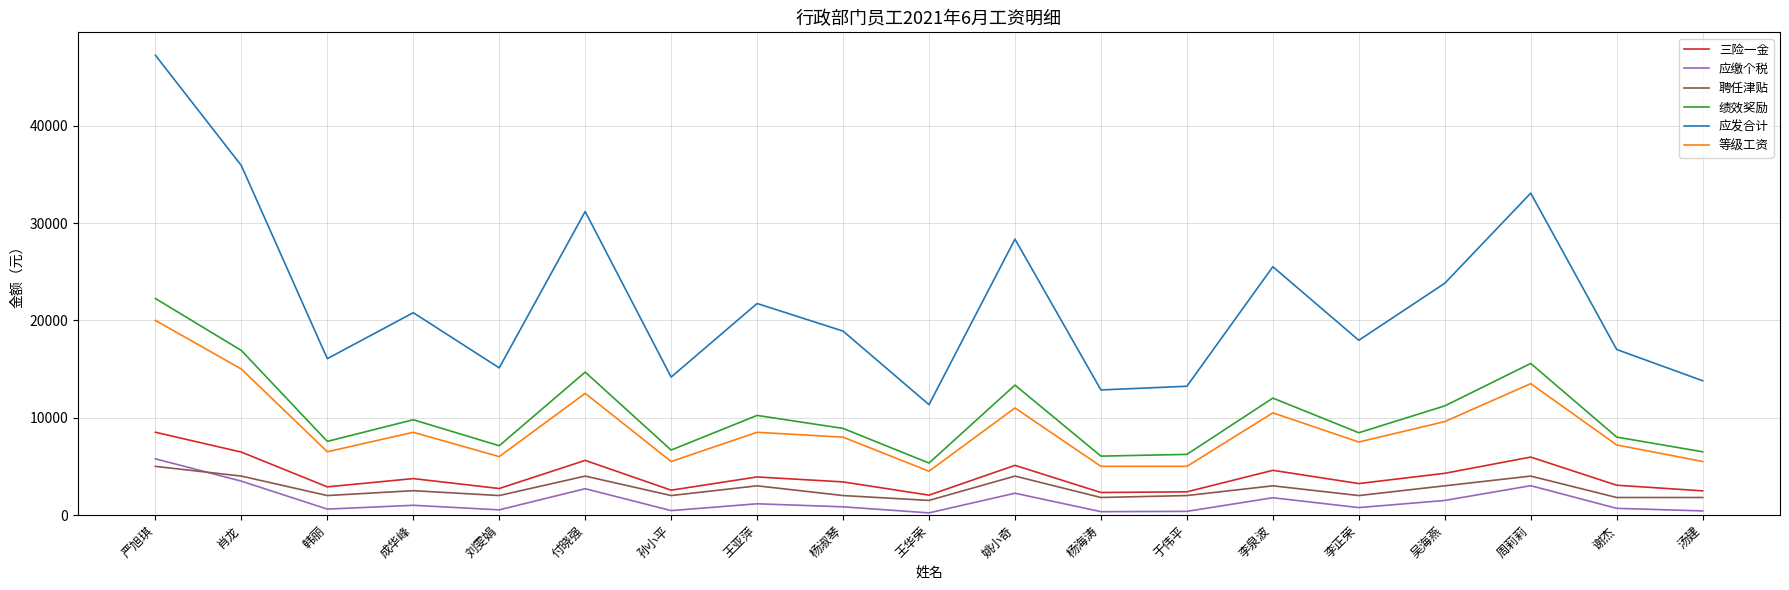

At which category does the chart reach its peak across all series?

严旭琪